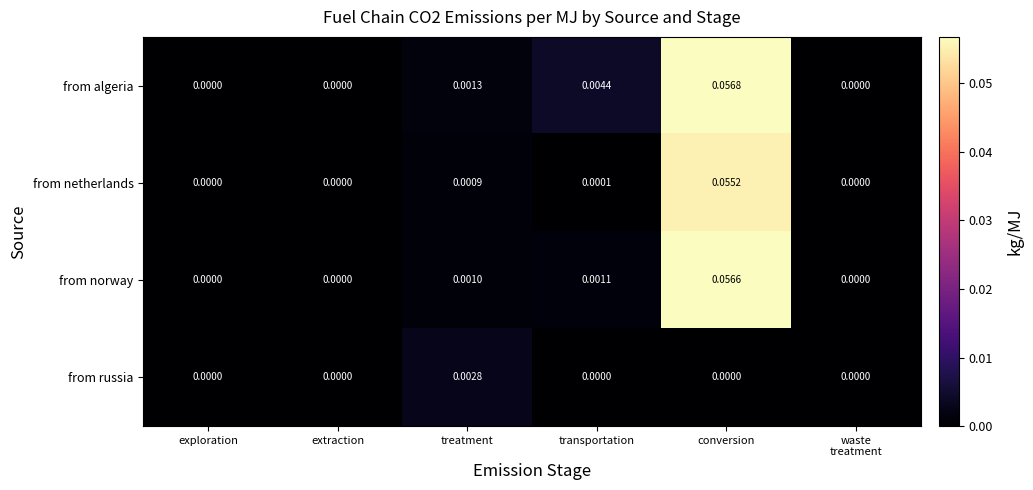

Is the value of from netherlands at transportation greater than the value of from norway at extraction?

Yes